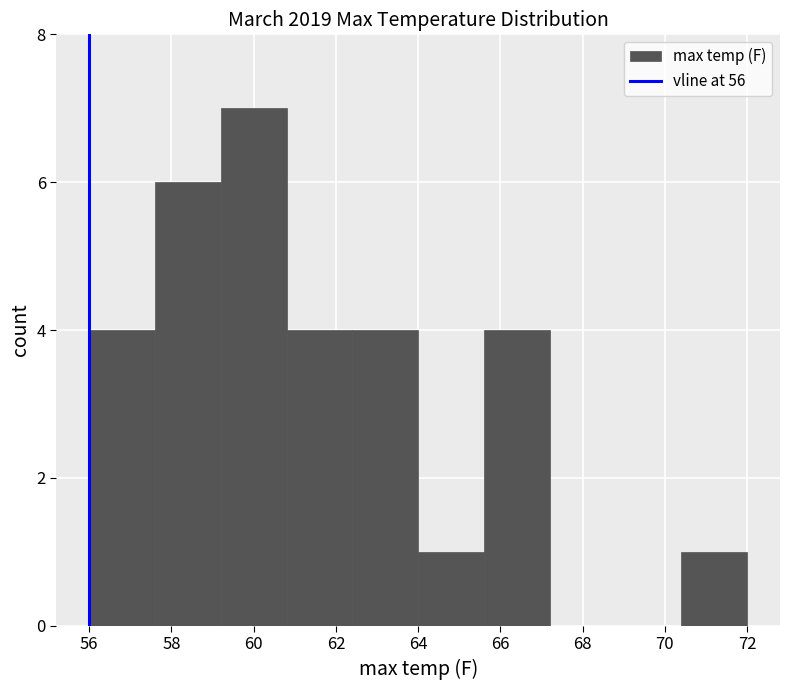

How tall is the bar that spans 64.0 to 65.6 on the x-axis? The values are not printed on the chart, so give them approximately, as read against the axis.

1